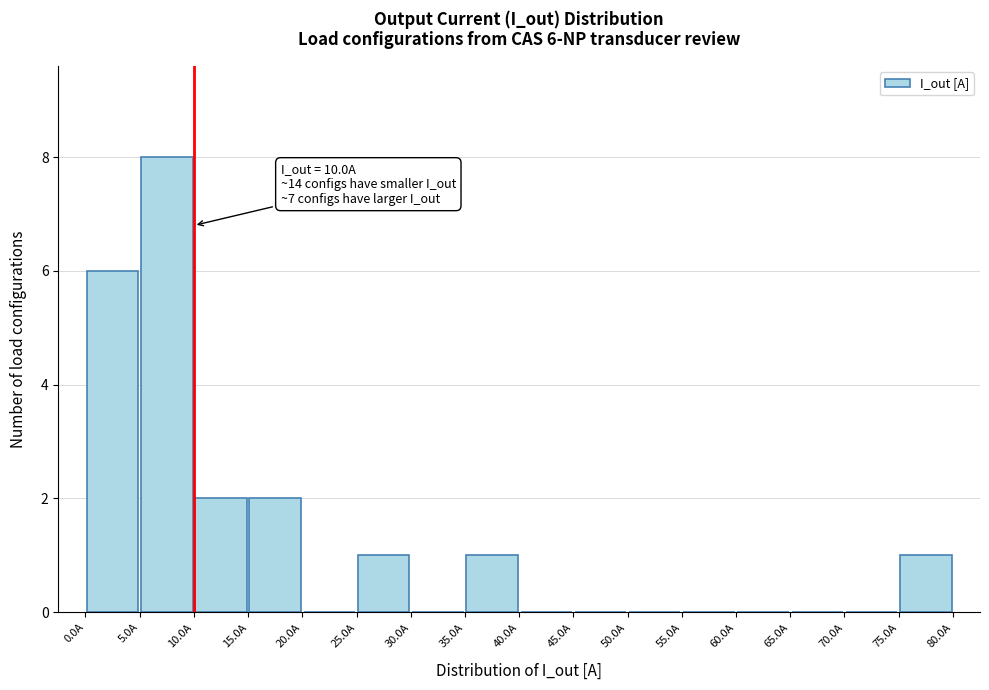

Over which range of the x-axis is the bar tallest?

5 to 10